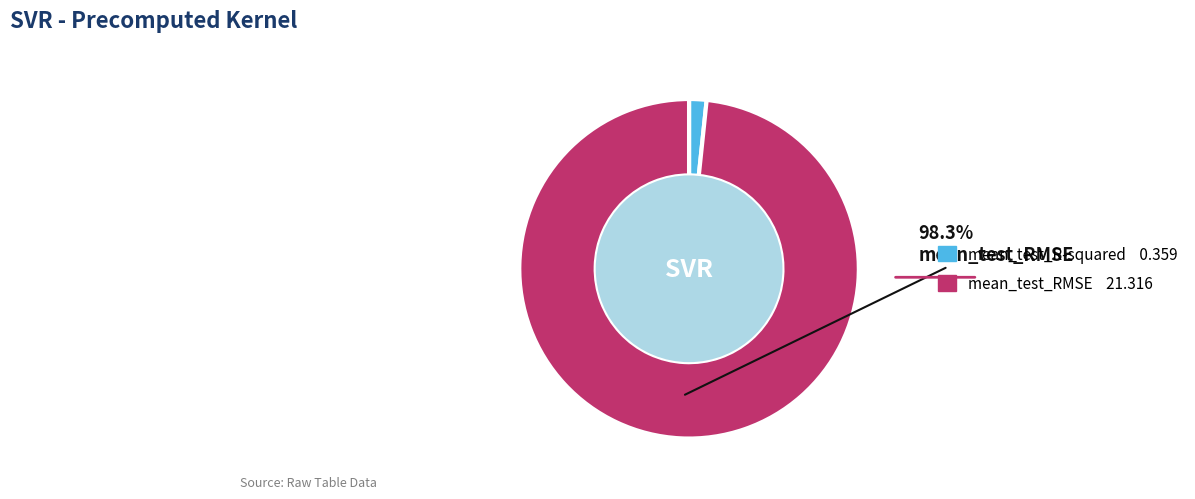

Is there any slice that represents more than half of the pie?

Yes